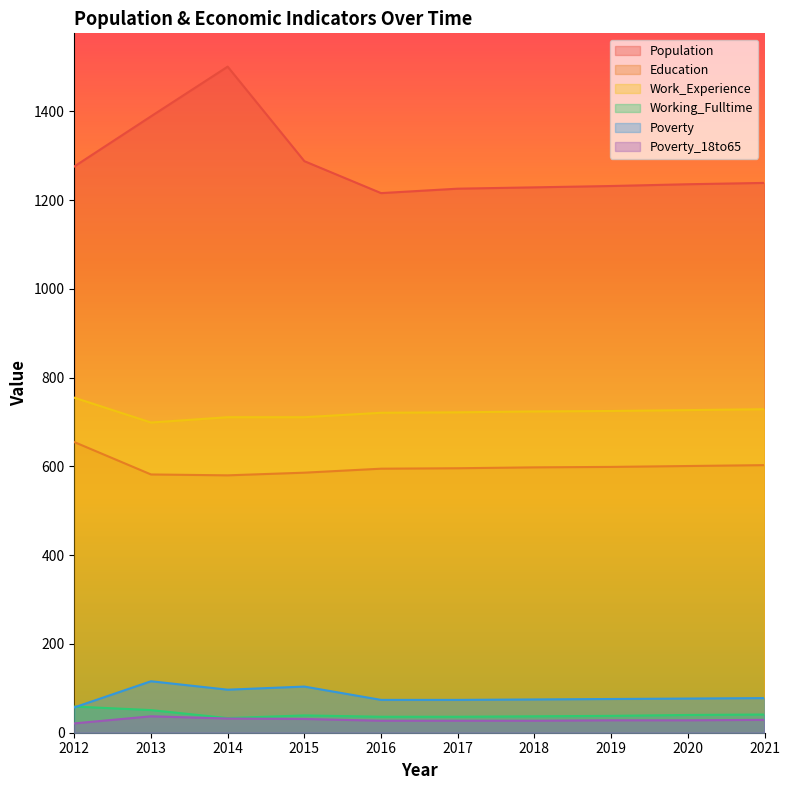

How many series are shown in this chart?

6